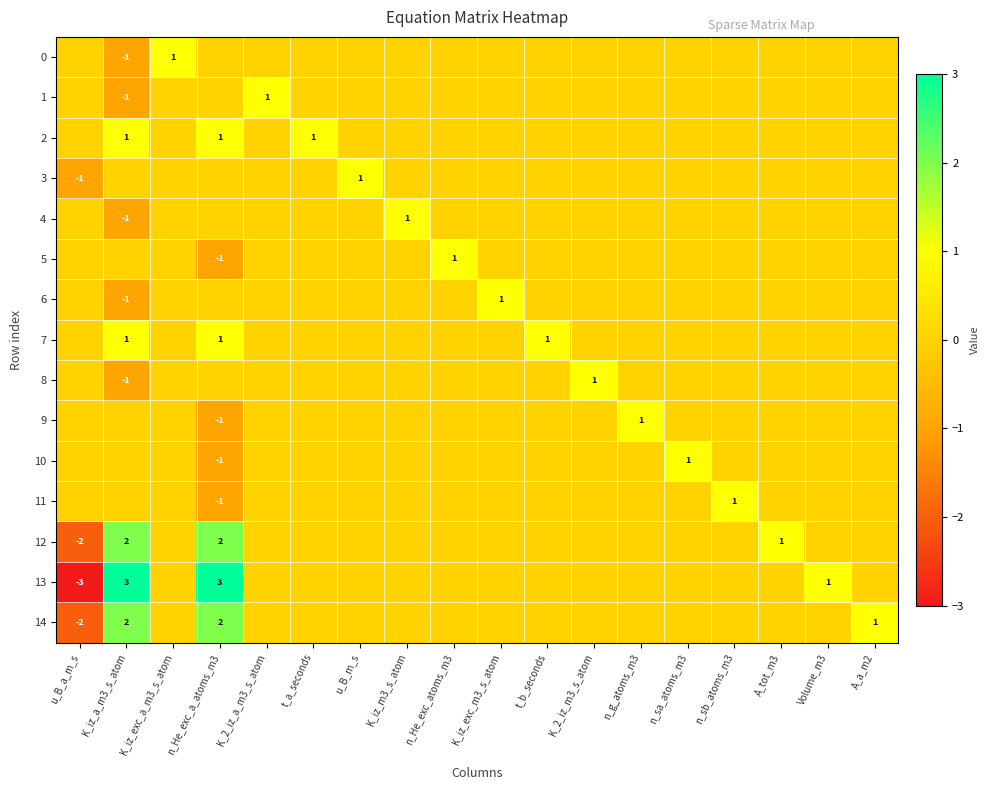

The 10 series shows -1 at n_He_exc_a_atoms_m3. True or false?

True